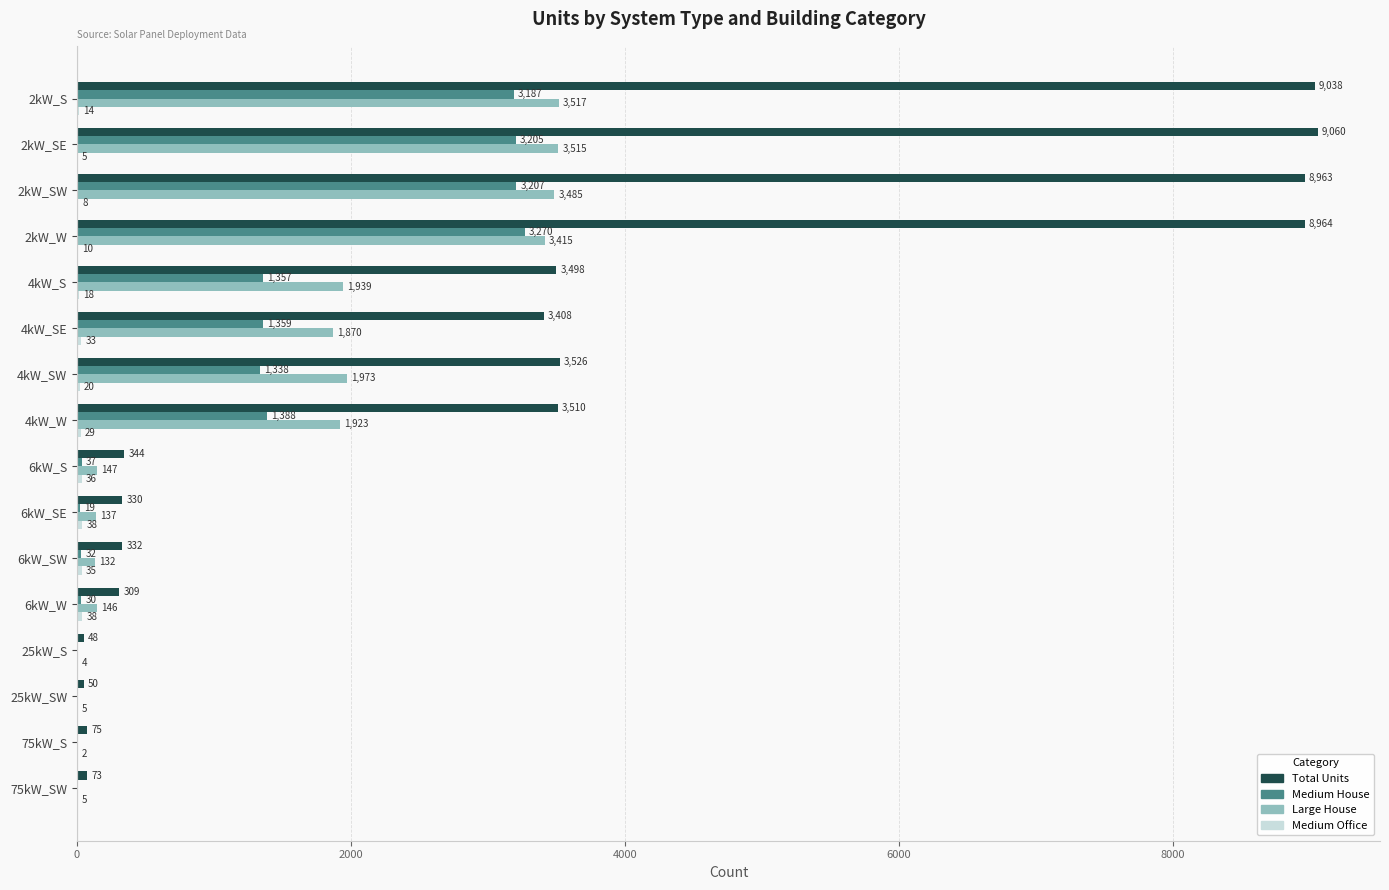

What is the maximum value shown in the chart?

9060